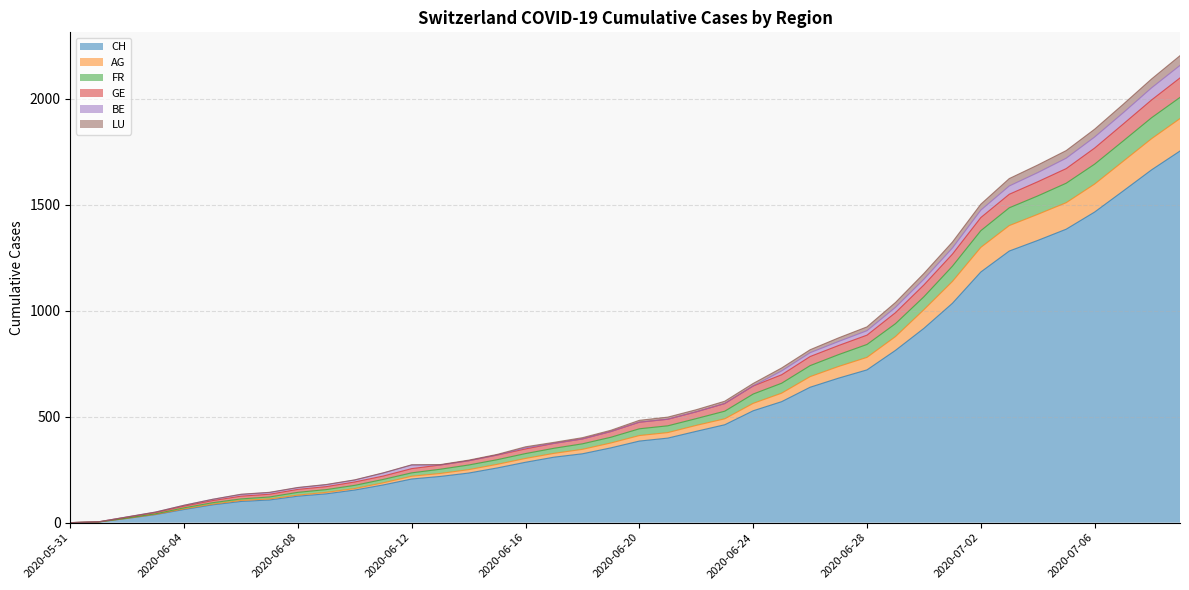

What is the maximum value for CH?

1754